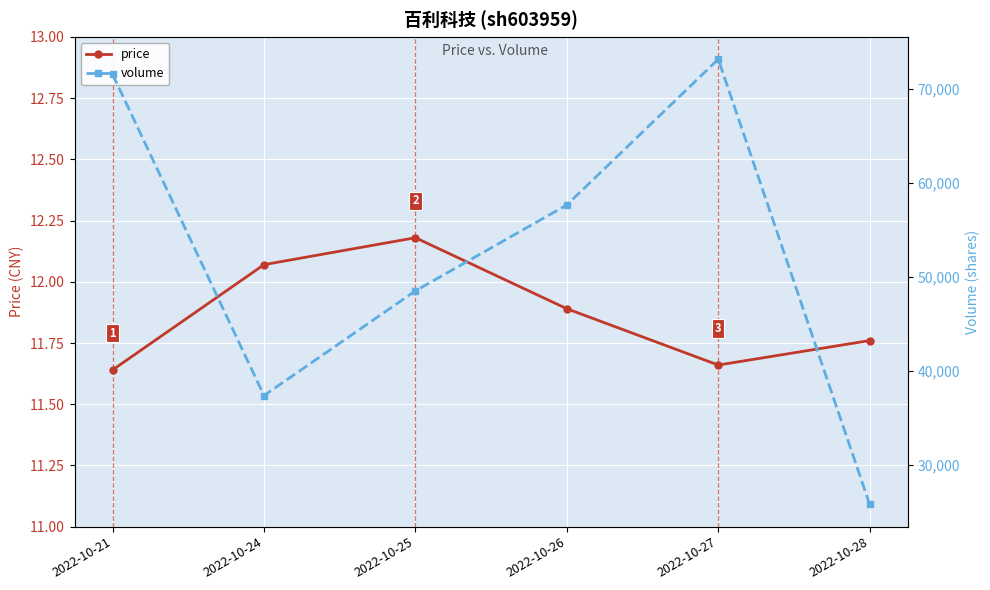

Is it true that price equals 12.1 at 2022-10-24?

True